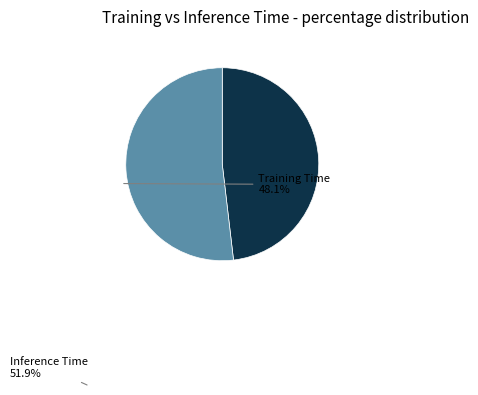

Is there any slice that represents more than half of the pie?

Yes